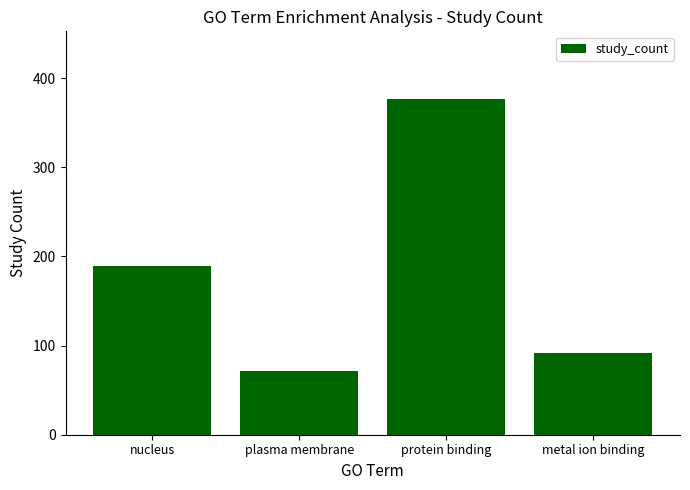

What is the sum of the values at protein binding and nucleus?

566